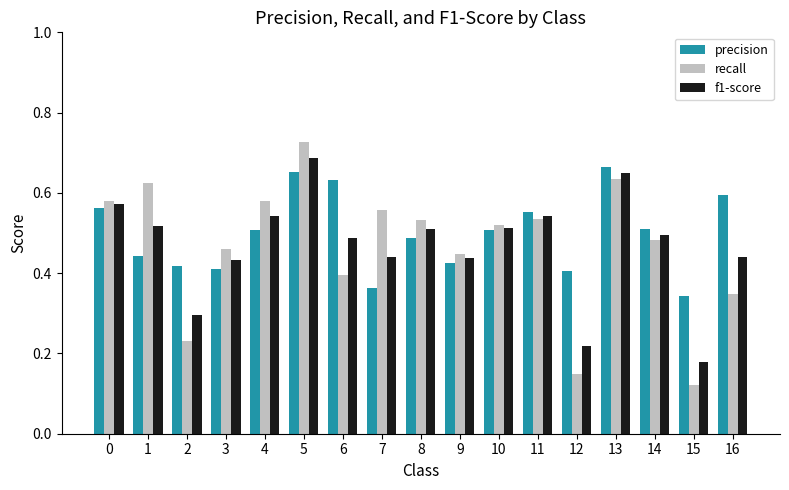

How many groups of bars are there?

17